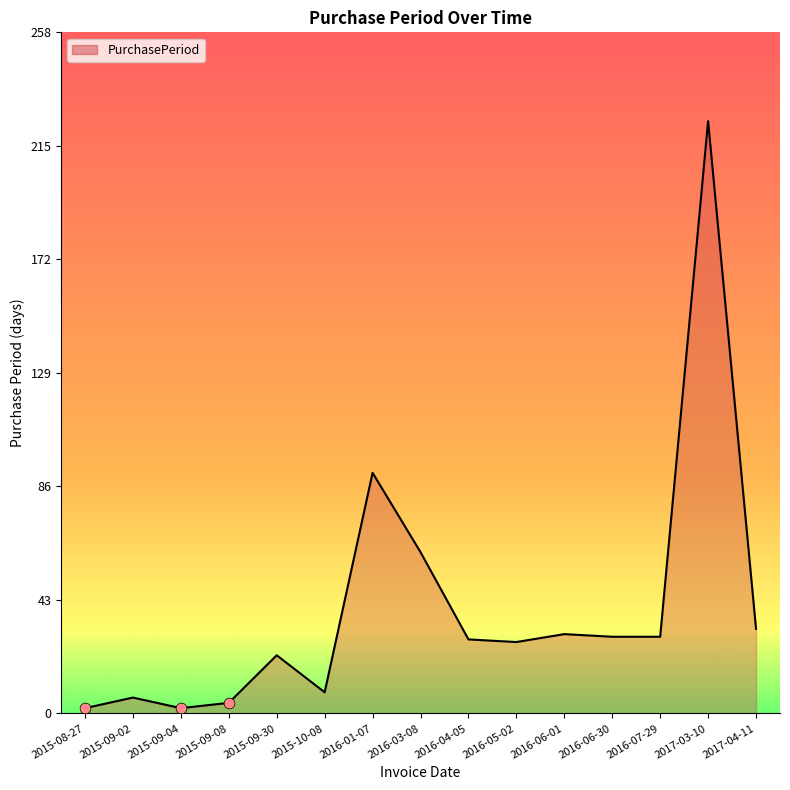

Approximately how many times larger is the value at 2015-09-08 compared to 2015-09-02?

0.7